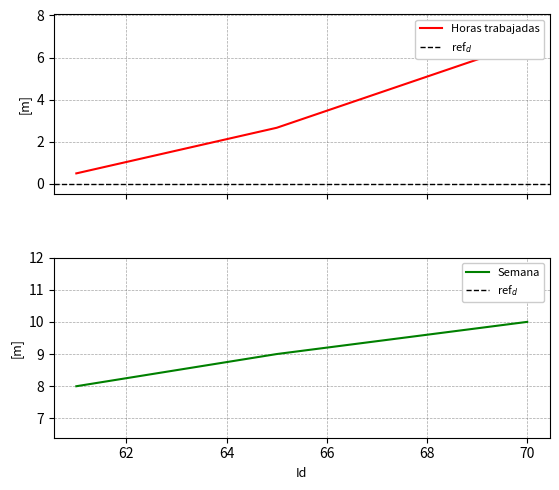

Is it true that Horas trabajadas equals 0.2 at 61?

False